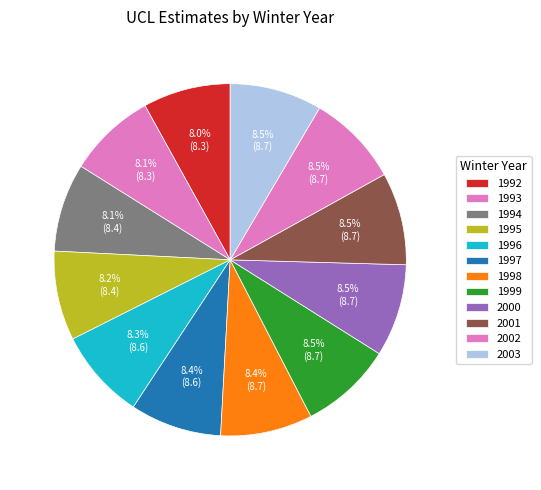

Is the sum of 1993 and 2003 greater than half?

No